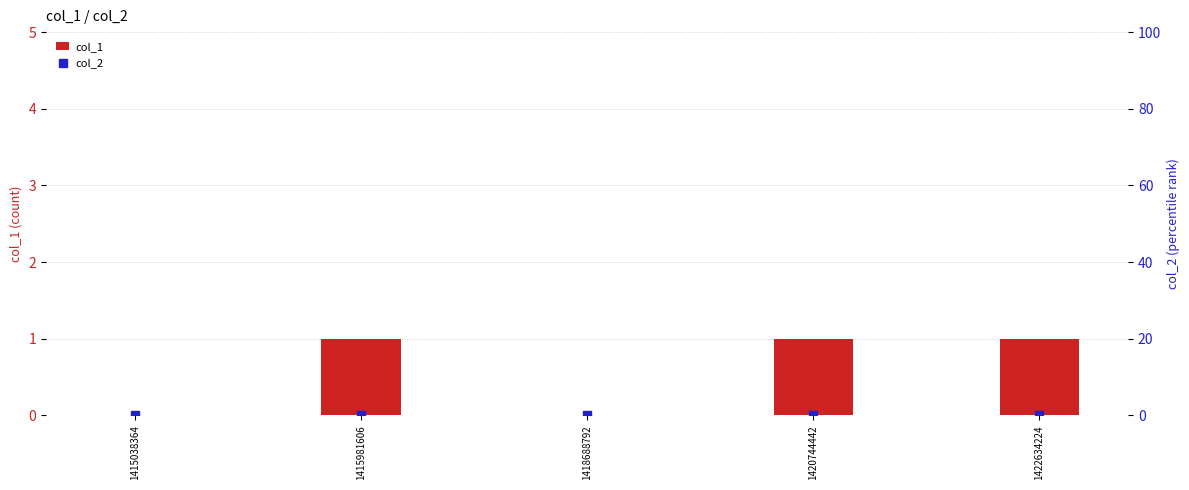

At which category is the sum across all series the highest?

1415981606